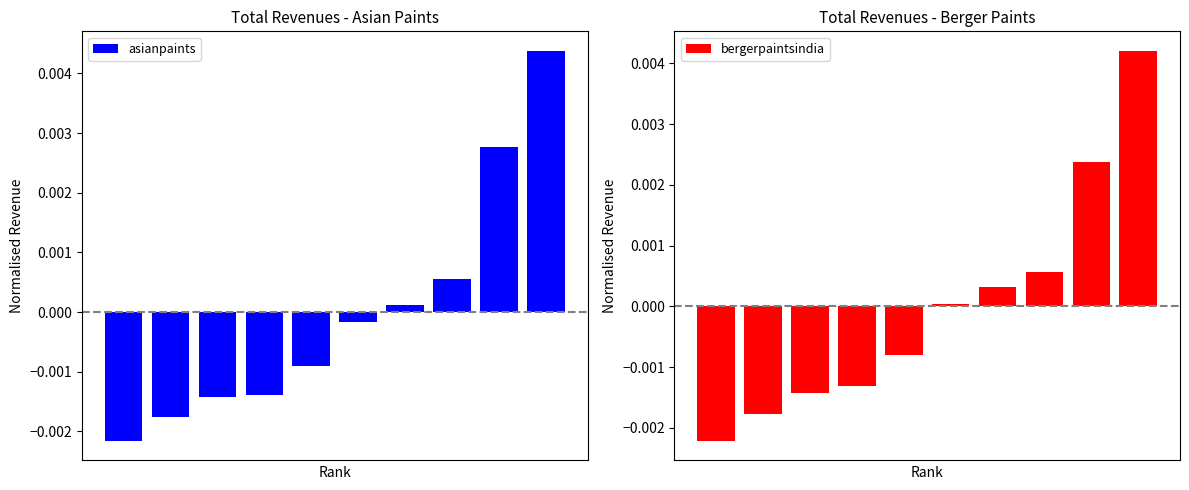

Between 0 and 2, which is larger?

2